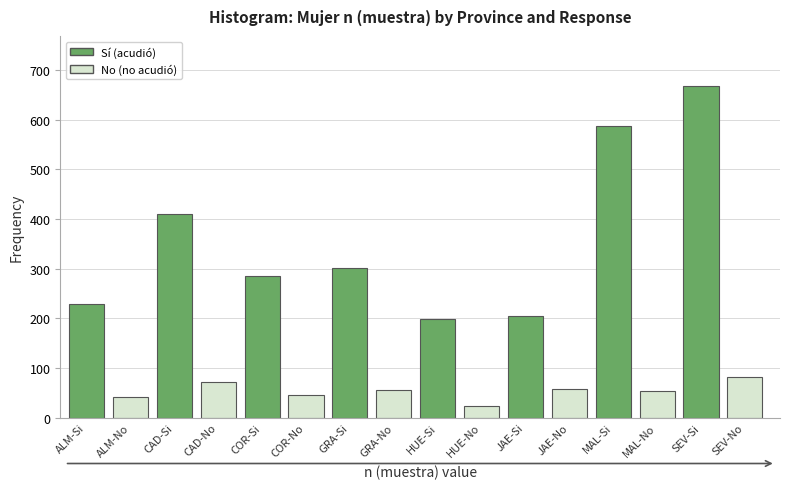

What is the minimum value shown in the chart?

24